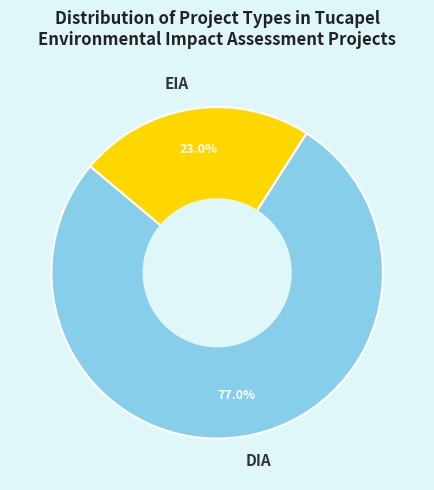

Rank the categories by value from lowest to highest.

EIA, DIA